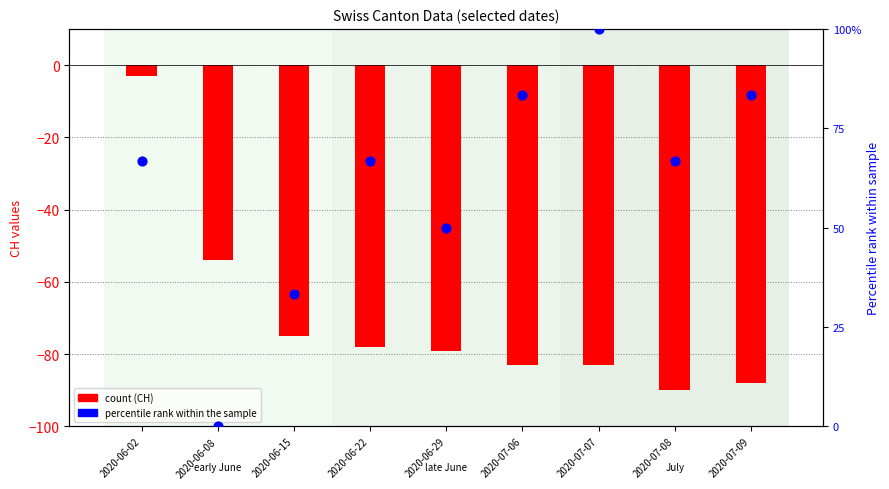

Which series reaches the minimum Y coordinate?

CH (count)